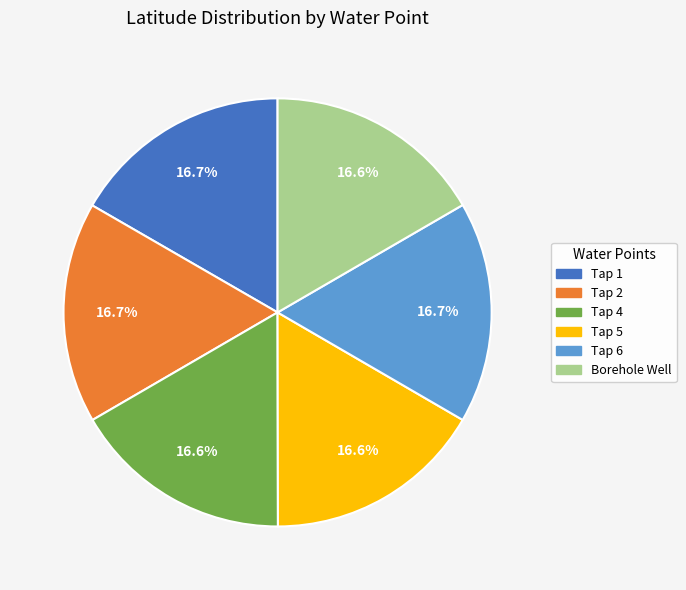

What is the total percentage of Borehole Well and Tap 5?

33.2%